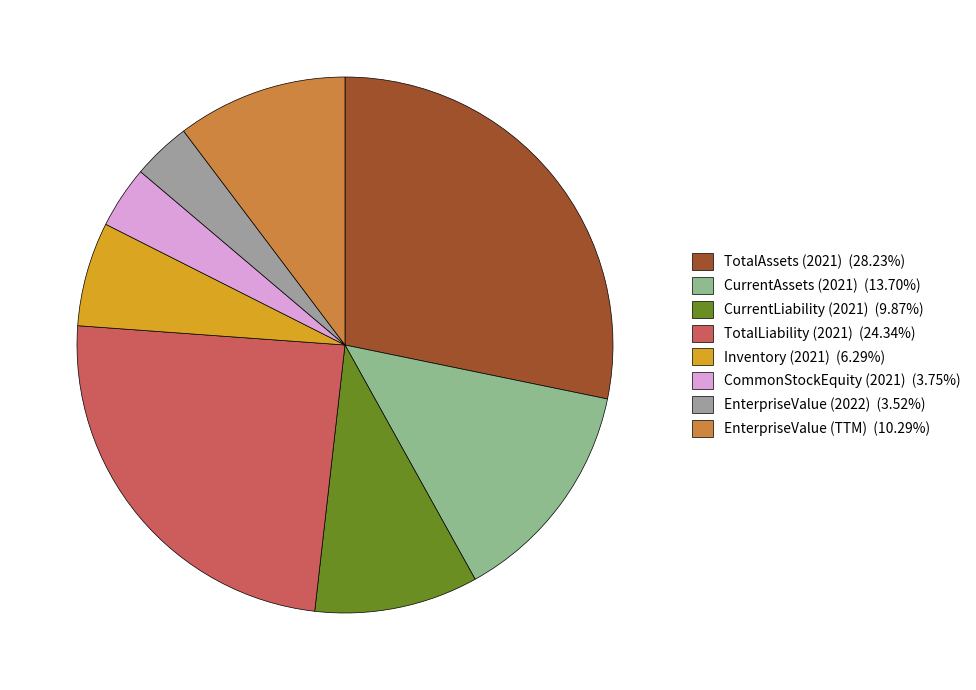

Rank the categories by value from highest to lowest.

TotalAssets (2021), TotalLiability (2021), CurrentAssets (2021), EnterpriseValue (TTM), CurrentLiability (2021), Inventory (2021), CommonStockEquity (2021), EnterpriseValue (2022)